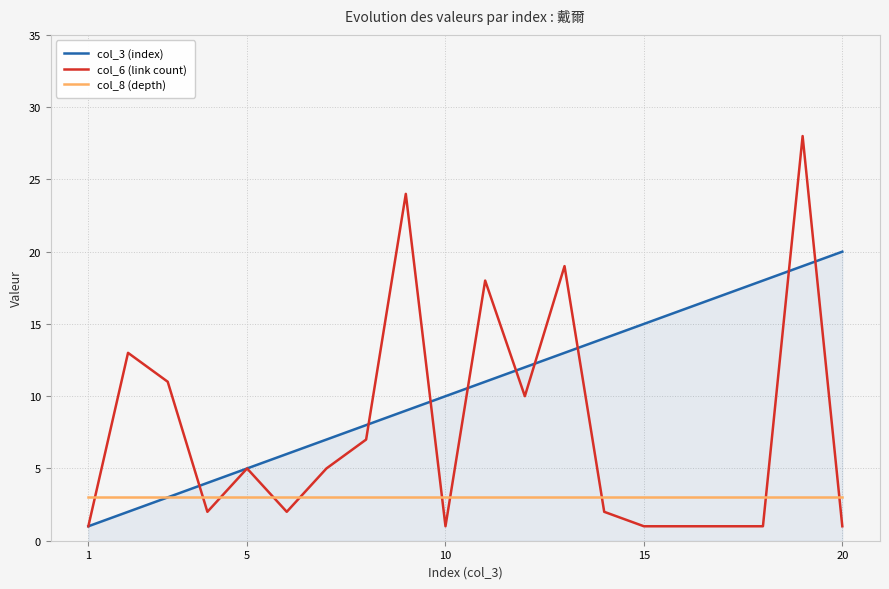

How many categories are shown in the chart?

20